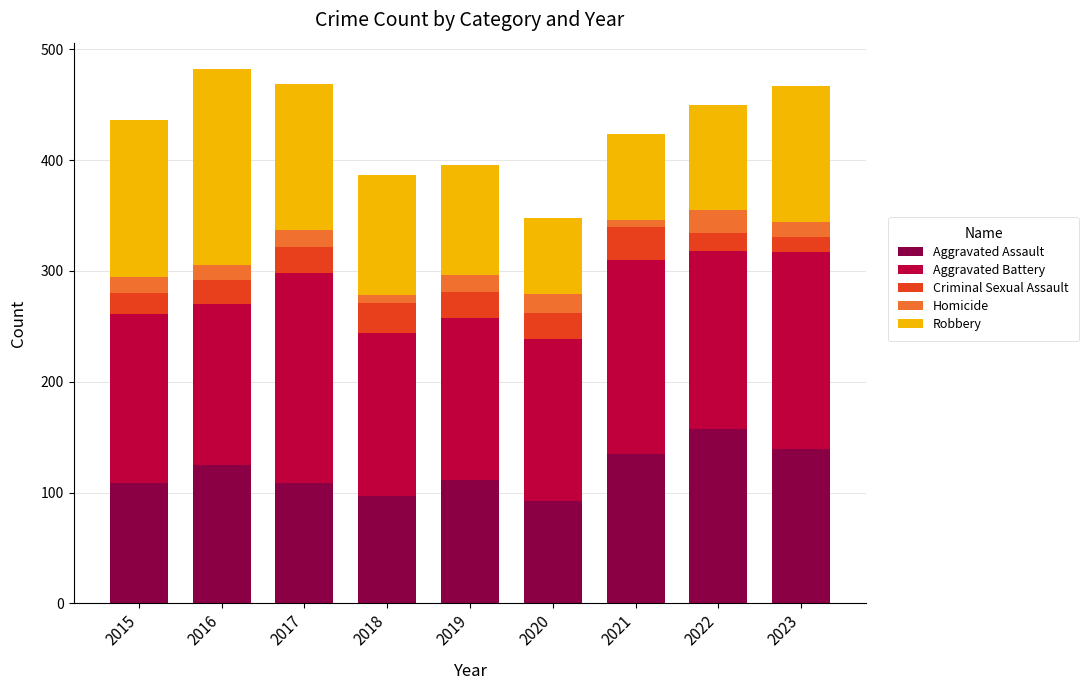

What is the total value across all series at 2019?

396